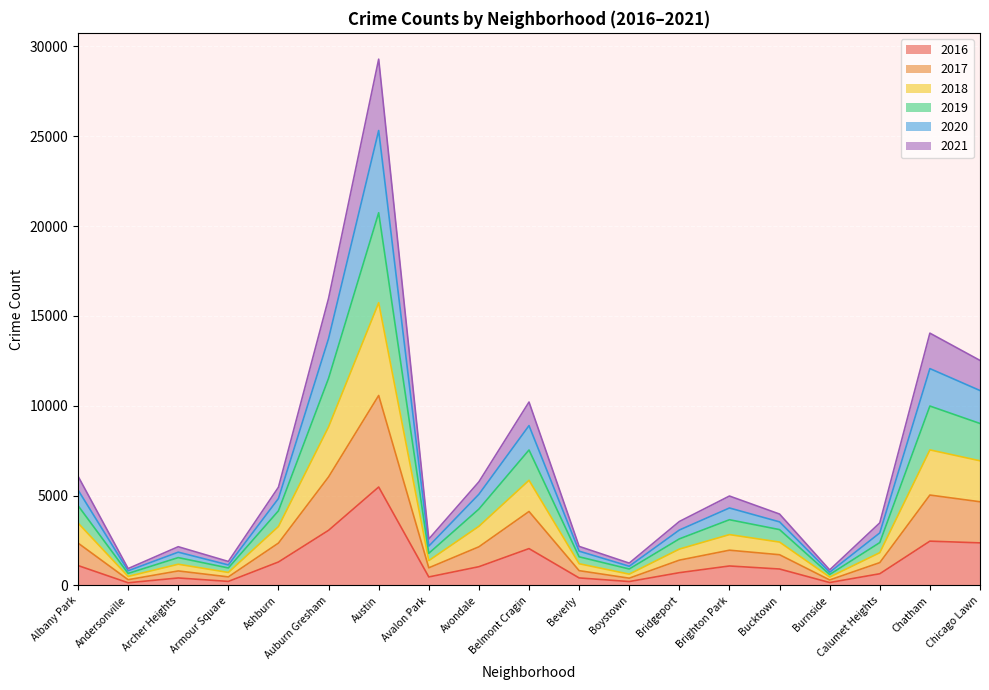

Which category has the highest value in the 2016 series?

Austin